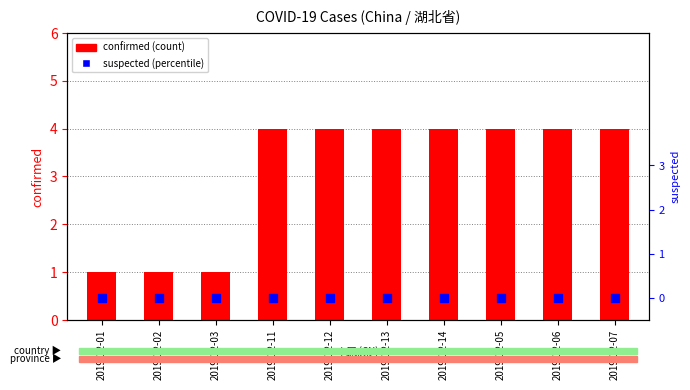

At how many categories does at least one series exceed 3?

7